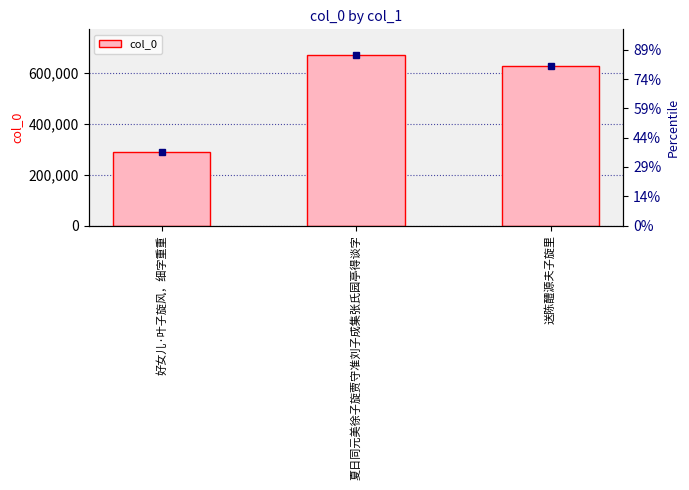

What is the ratio of the value at 好女儿·叶子旋风，细字重重 to the value at 夏日同元美徐子旋贾守准刘子成集张氏园亭得谈字?

0.4